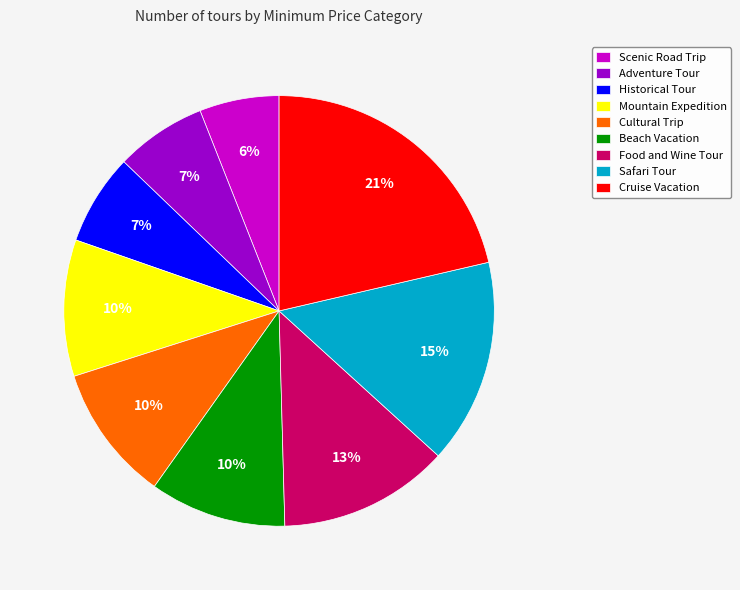

Which has a higher value, Safari Tour or Cruise Vacation?

Cruise Vacation